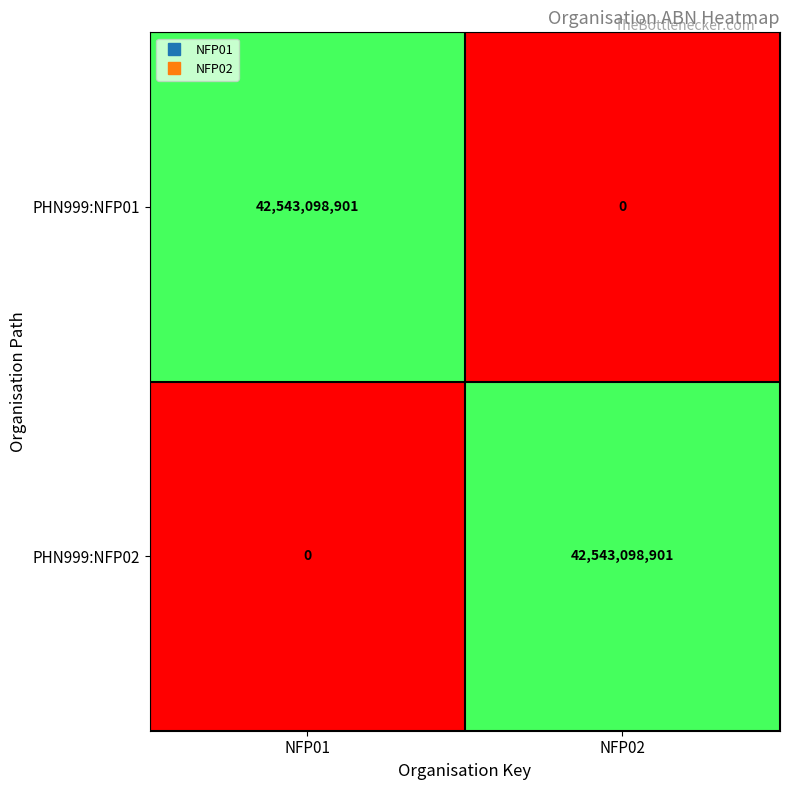

How many values in PHN999:NFP02 are above zero?

1